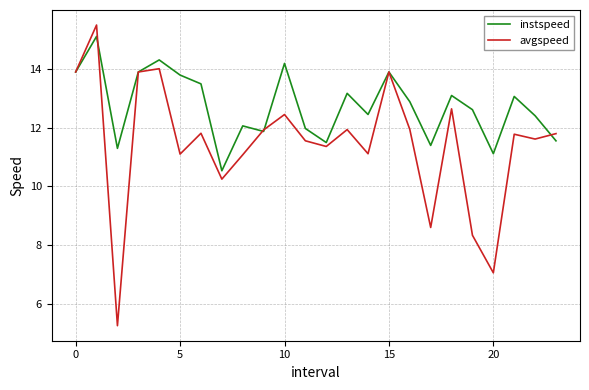

What is the difference between the maximum and second lowest values in the instspeed series?

4.0